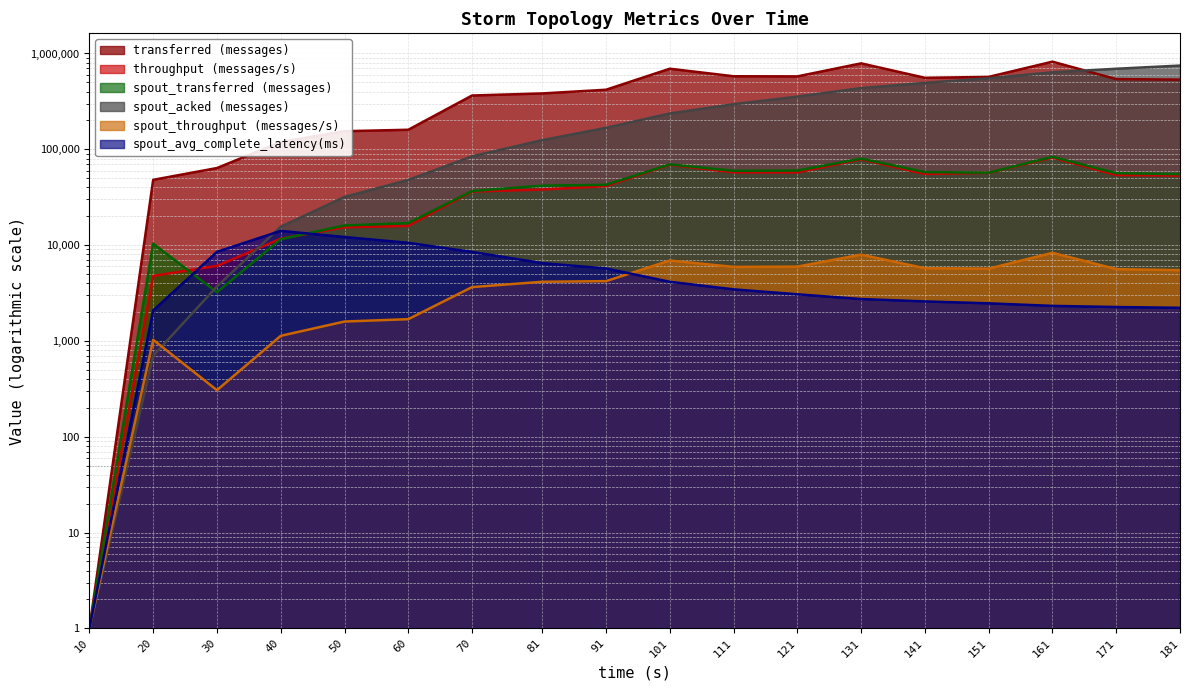

Reading left to right, what are all the values shown in this chart?

transferred (messages): 1.0	48000.0	63740.0	119000.0	154440.0	159960.0	364260.0	382920.0	418340.0	693400.0	578720.0	576700.0	788860.0	557580.0	569660.0	821760.0	540200.0	533780.0
throughput (messages/s): 1.0	4767.0	6067.0	11673.0	15339.0	15883.0	36233.0	38003.0	41288.0	68844.0	57498.0	57371.0	78610.0	55309.0	56767.0	81873.0	53858.0	53154.0
spout_transferred (messages): 1.0	10340.0	3220.0	11520.0	16040.0	16980.0	36660.0	41740.0	42600.0	69560.0	59640.0	59960.0	79840.0	57840.0	57020.0	83440.0	56320.0	55040.0
spout_acked (messages): 1.0	700.0	3700.0	15540.0	31820.0	47880.0	84400.0	124540.0	167480.0	236540.0	295440.0	354580.0	435140.0	493140.0	551100.0	636160.0	692820.0	747780.0
spout_throughput (messages/s): 1.0	1027.0	306.0	1130.0	1593.0	1686.0	3646.0	4142.0	4204.0	6906.0	5925.0	5964.0	7956.0	5737.0	5682.0	8313.0	5615.0	5480.0
spout_avg_complete_latency(ms): 1.0	2077.9	8508.2	14075.9	12139.1	10562.9	8486.8	6488.3	5703.3	4142.2	3452.9	3066.2	2736.0	2583.8	2467.6	2320.9	2257.5	2215.5